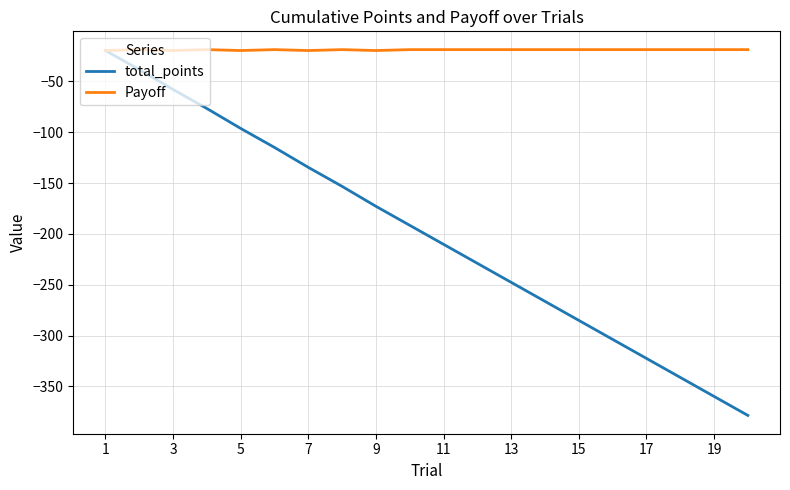

What is the maximum value shown in the chart?

-18.7